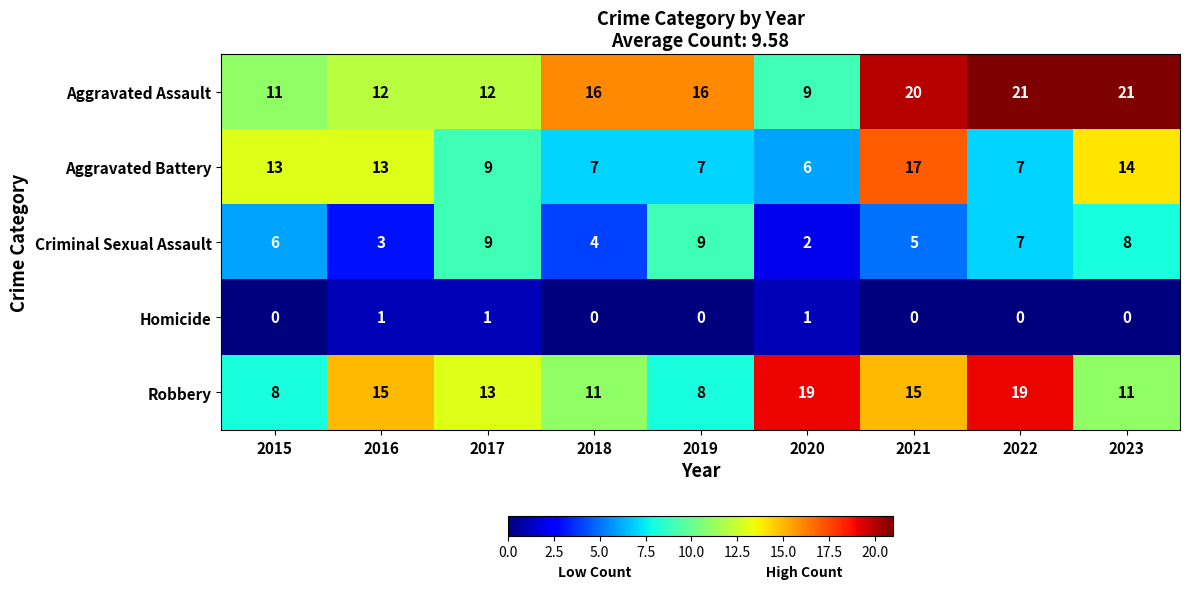

Which series changed the most between 2019 and 2023?

Aggravated Battery